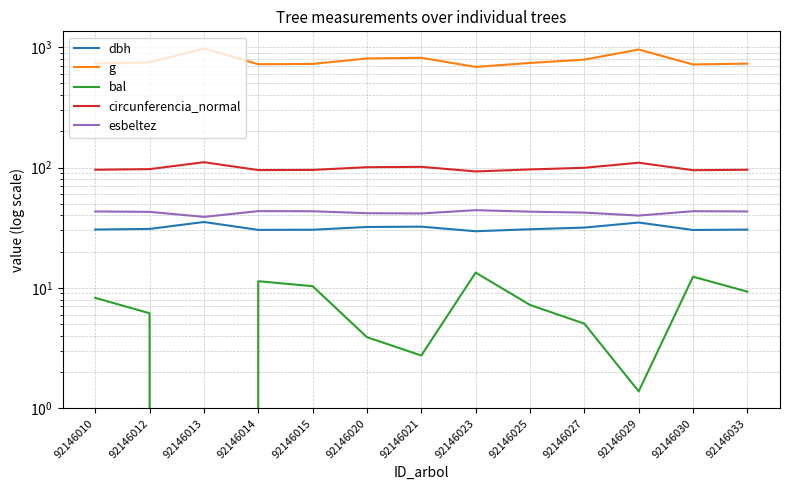

Reading left to right, extract all data points from this chart.

dbh: 92146010=30.5	92146012=30.9	92146013=35.3	92146014=30.3	92146015=30.4	92146020=32.1	92146021=32.3	92146023=29.6	92146025=30.7	92146027=31.7	92146029=34.9	92146030=30.3	92146033=30.5
g: 92146010=732.1	92146012=750.1	92146013=977.3	92146014=722.9	92146015=727.3	92146020=807.1	92146021=817.9	92146023=686.3	92146025=740.9	92146027=789.4	92146029=957.9	92146030=719.9	92146033=731.3
bal: 92146010=8.3	92146012=6.2	92146013=0.0	92146014=11.4	92146015=10.3	92146020=3.9	92146021=2.7	92146023=13.4	92146025=7.2	92146027=5.0	92146029=1.4	92146030=12.4	92146033=9.3
circunferencia_normal: 92146010=95.9	92146012=97.1	92146013=110.8	92146014=95.3	92146015=95.6	92146020=100.7	92146021=101.4	92146023=92.9	92146025=96.5	92146027=99.6	92146029=109.7	92146030=95.1	92146033=95.9
esbeltez: 92146010=43.2	92146012=42.9	92146013=38.9	92146014=43.4	92146015=43.3	92146020=41.8	92146021=41.5	92146023=44.2	92146025=43.0	92146027=42.2	92146029=39.9	92146030=43.4	92146033=43.2